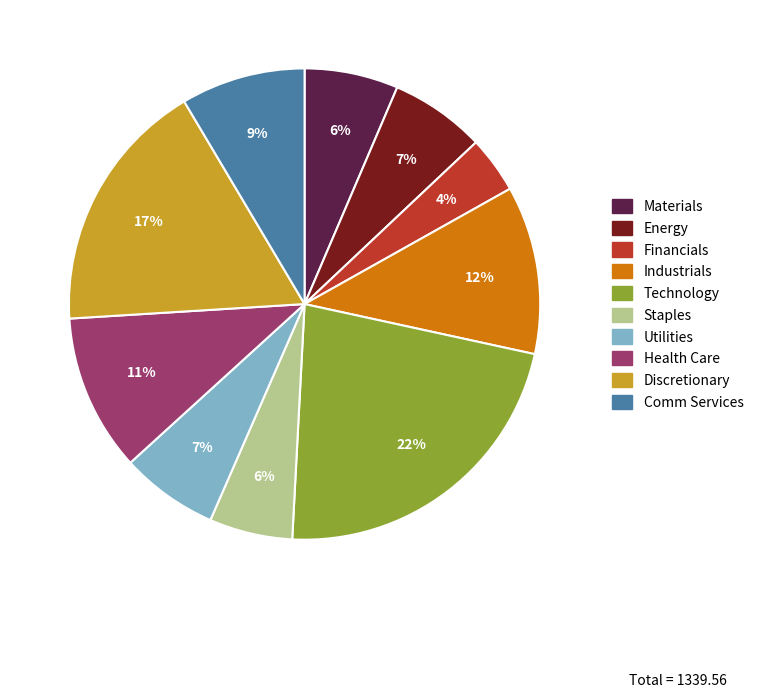

Does any single category account for the majority?

No